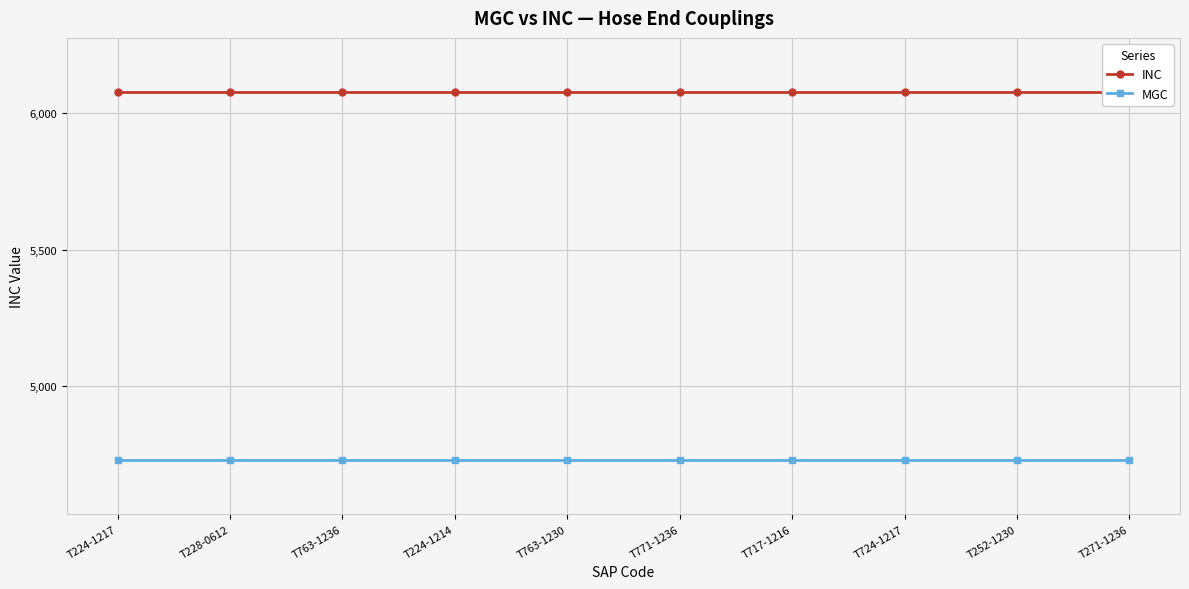

What is the label of the 4th point from the left?

T224-1214